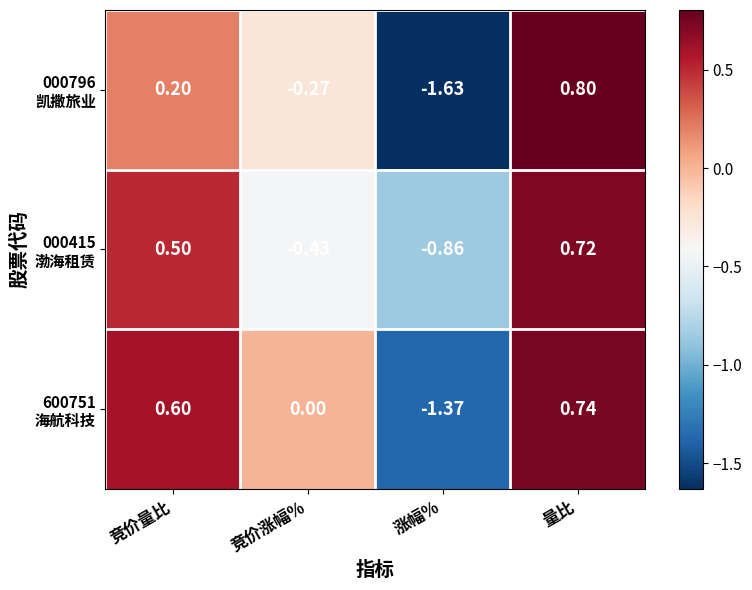

How many data points does each series have?

4